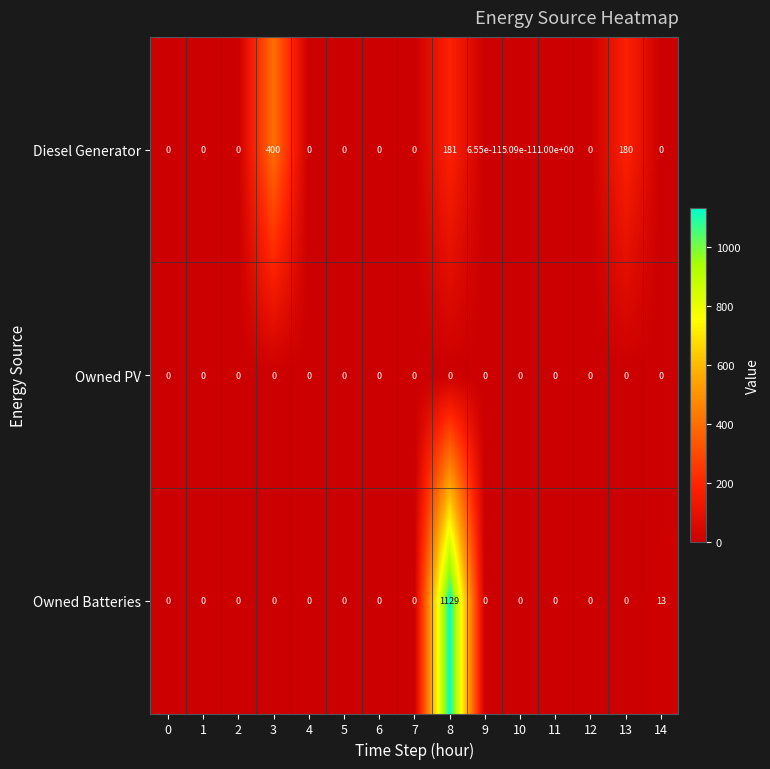

Is it true that Owned PV equals 0.0 at 6?

True